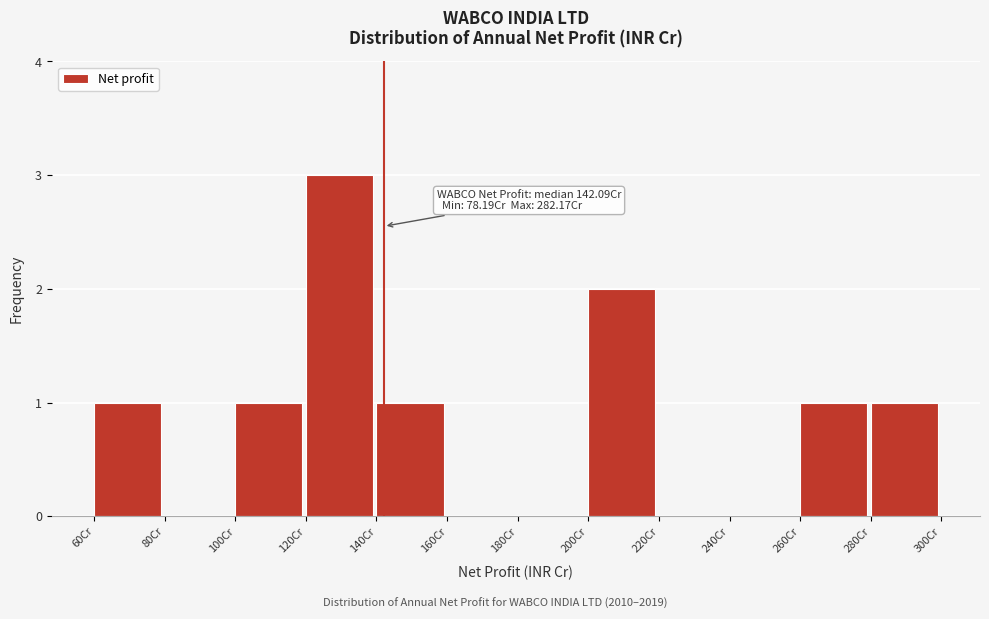

Over which range of the x-axis is the bar tallest?

120 to 140